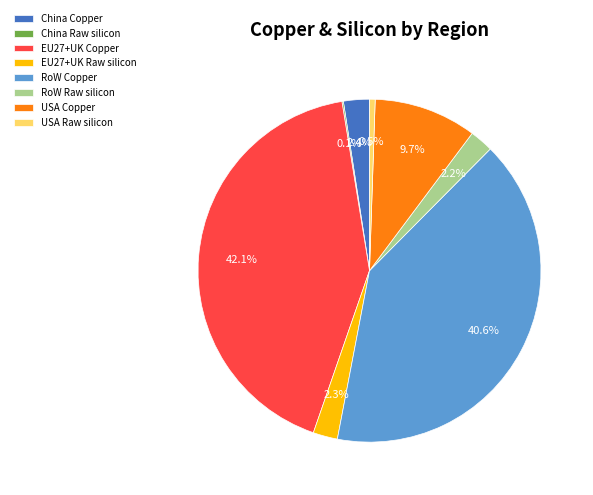

Does USA Copper represent more than half of the total?

No